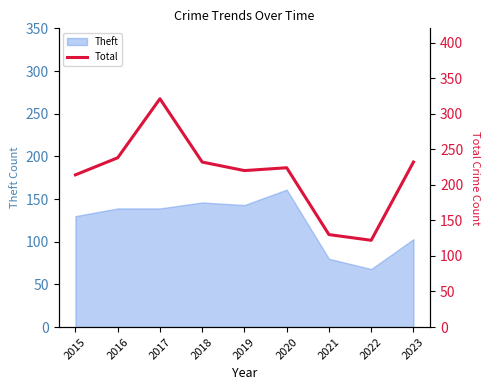

True or false: the data shows 420 at 2016.

False